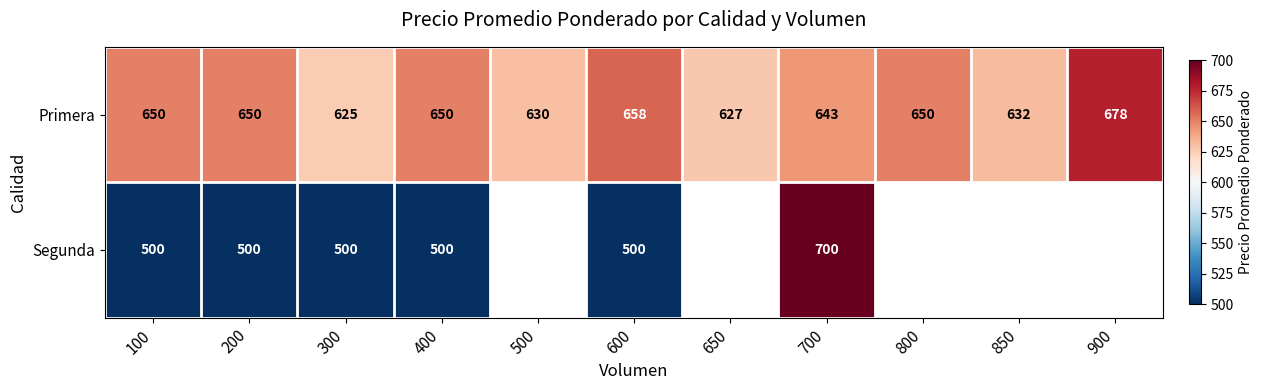

At how many categories does at least one series exceed 613?

11